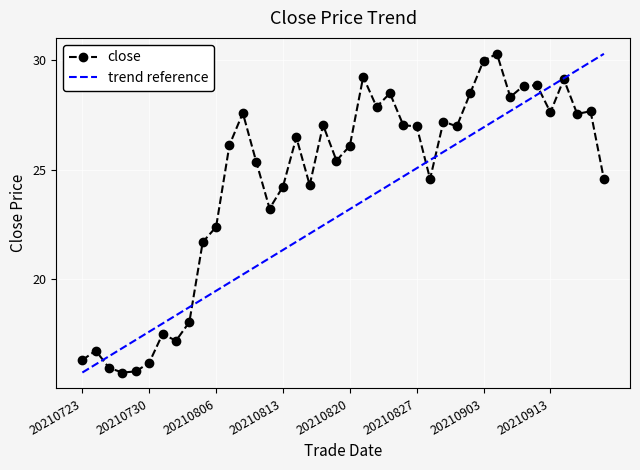

How many interior local peaks (higher than both neighbors) does the data have?

12